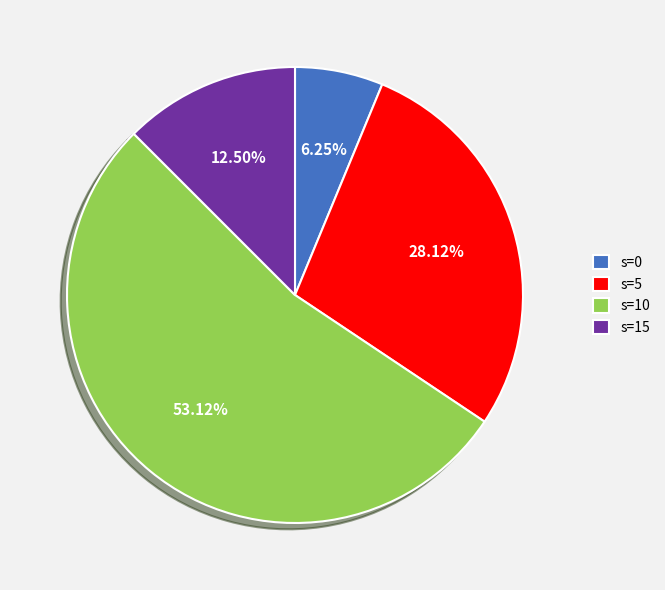

Approximately how many times larger is the value at s=5 compared to s=0?

4.5